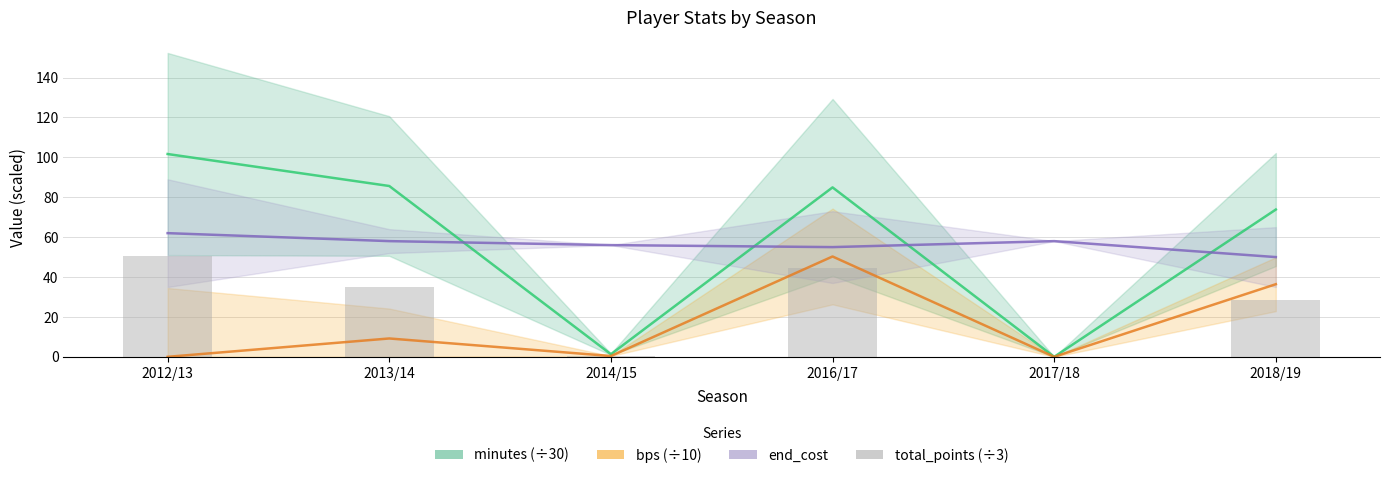

Which series changed the most between 2017/18 and 2018/19?

minutes (÷30)